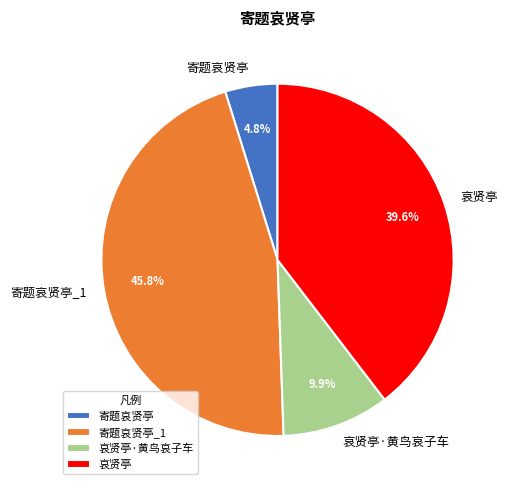

Does any single category account for the majority?

No